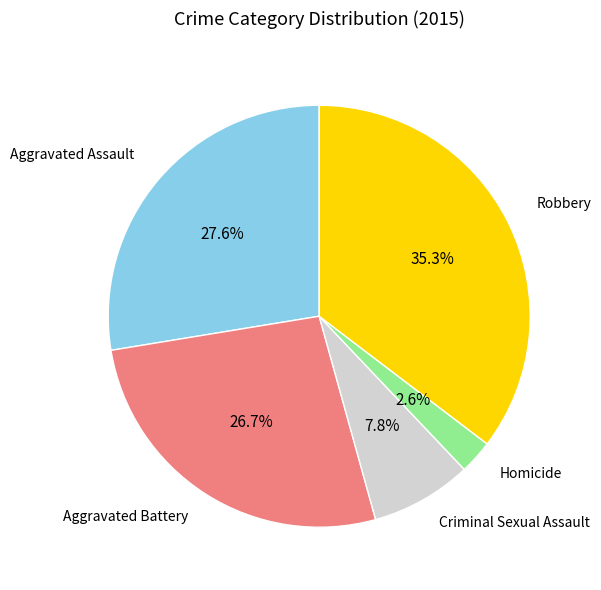

Is there any slice that represents more than half of the pie?

No